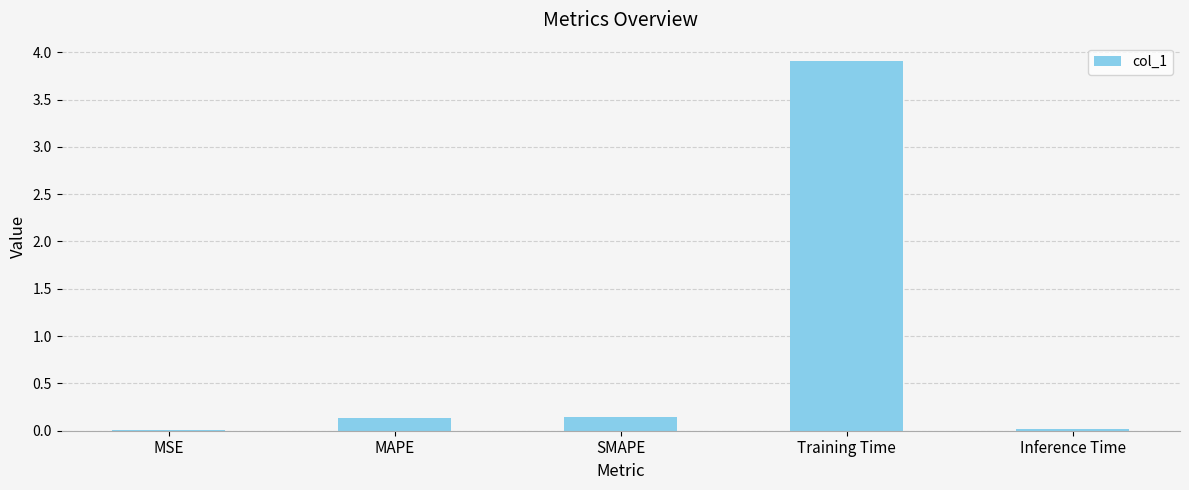

What is the sum of all values?

4.2